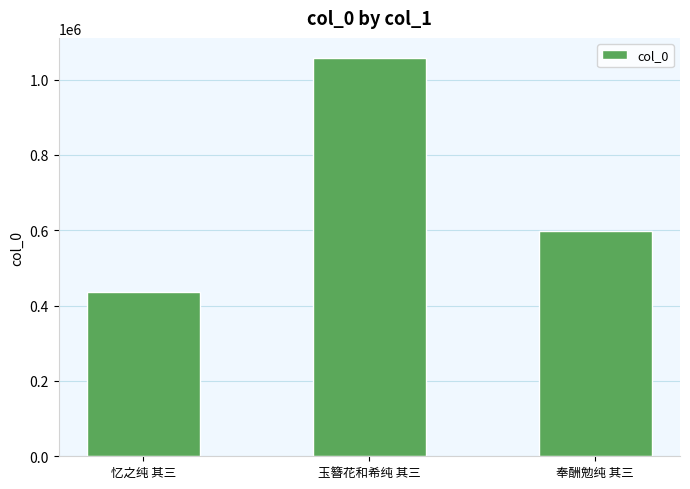

What is the average value?

698071